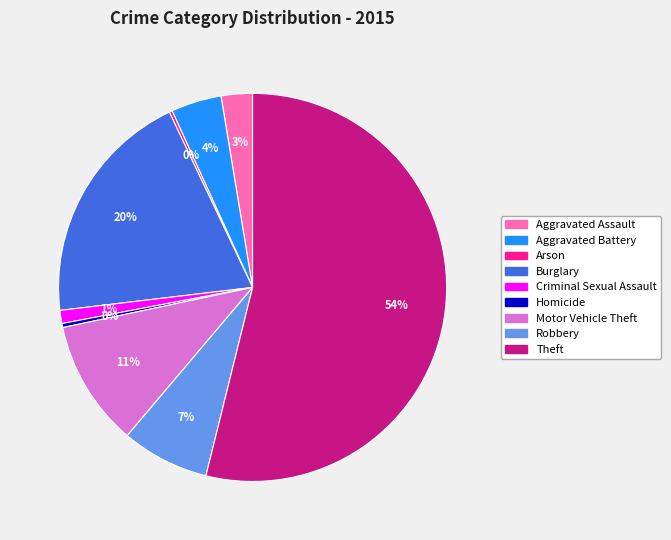

Combined, do Aggravated Assault and Robbery account for over 50%?

No